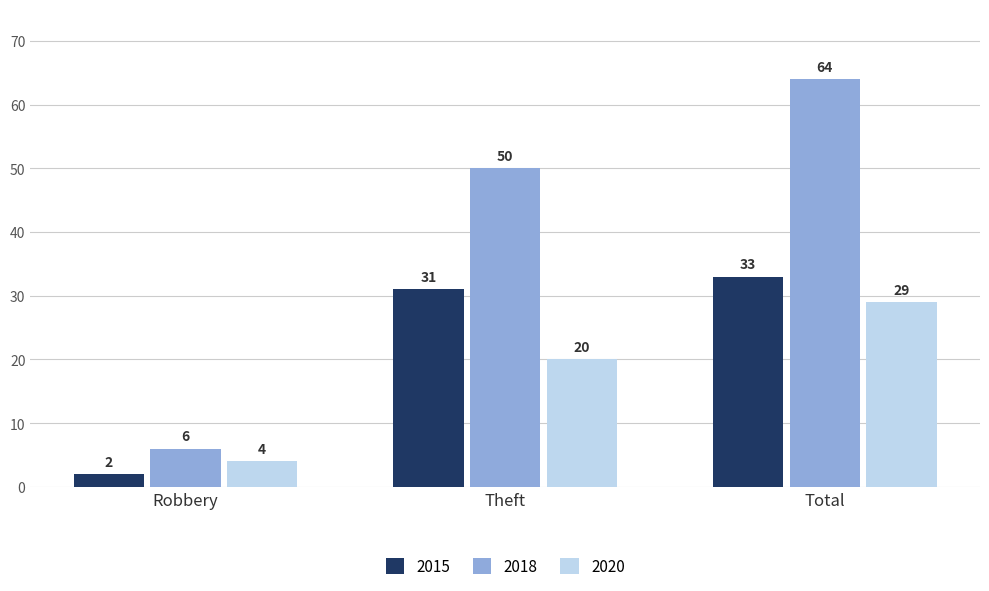

Rank the series by their maximum value, from lowest to highest.

2020, 2015, 2018